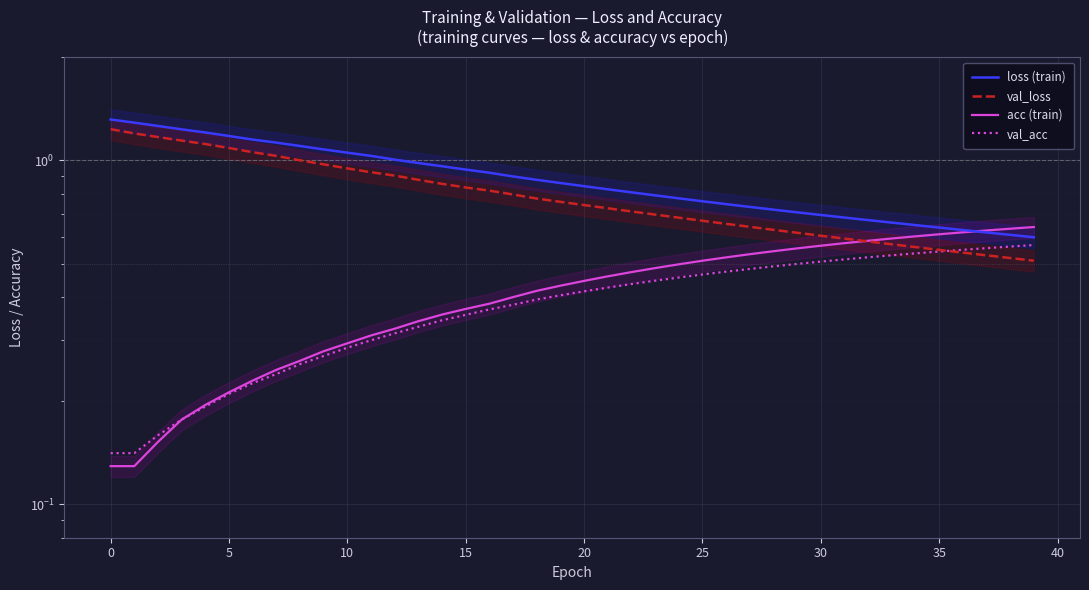

Reading left to right, list all the values displayed in this chart.

loss (train): 1.3	1.3	1.3	1.2	1.2	1.2	1.1	1.1	1.1	1.1	1.1	1.0	1.0	1.0	1.0	0.9	0.9	0.9	0.9	0.9	0.8	0.8	0.8	0.8	0.8	0.8	0.7	0.7	0.7	0.7	0.7	0.7	0.7	0.7	0.6	0.6	0.6	0.6	0.6	0.6
val_loss: 1.2	1.2	1.2	1.1	1.1	1.1	1.1	1.0	1.0	1.0	0.9	0.9	0.9	0.9	0.9	0.8	0.8	0.8	0.8	0.8	0.7	0.7	0.7	0.7	0.7	0.7	0.7	0.6	0.6	0.6	0.6	0.6	0.6	0.6	0.6	0.5	0.5	0.5	0.5	0.5
acc (train): 0.1	0.1	0.2	0.2	0.2	0.2	0.2	0.2	0.3	0.3	0.3	0.3	0.3	0.3	0.4	0.4	0.4	0.4	0.4	0.4	0.4	0.5	0.5	0.5	0.5	0.5	0.5	0.5	0.5	0.6	0.6	0.6	0.6	0.6	0.6	0.6	0.6	0.6	0.6	0.6
val_acc: 0.1	0.1	0.2	0.2	0.2	0.2	0.2	0.2	0.3	0.3	0.3	0.3	0.3	0.3	0.3	0.4	0.4	0.4	0.4	0.4	0.4	0.4	0.4	0.4	0.5	0.5	0.5	0.5	0.5	0.5	0.5	0.5	0.5	0.5	0.5	0.5	0.5	0.6	0.6	0.6